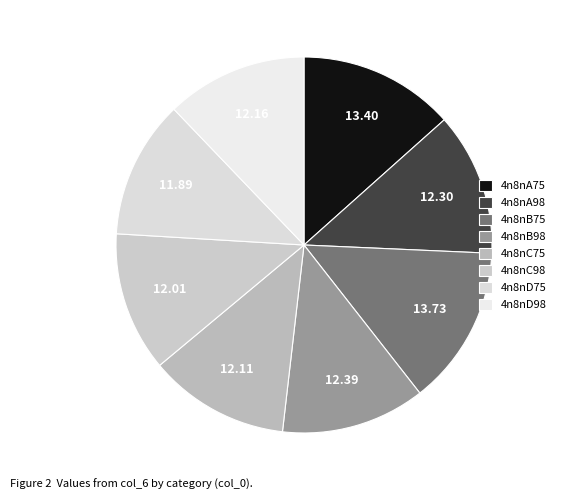

Count the number of slices in the pie.

8